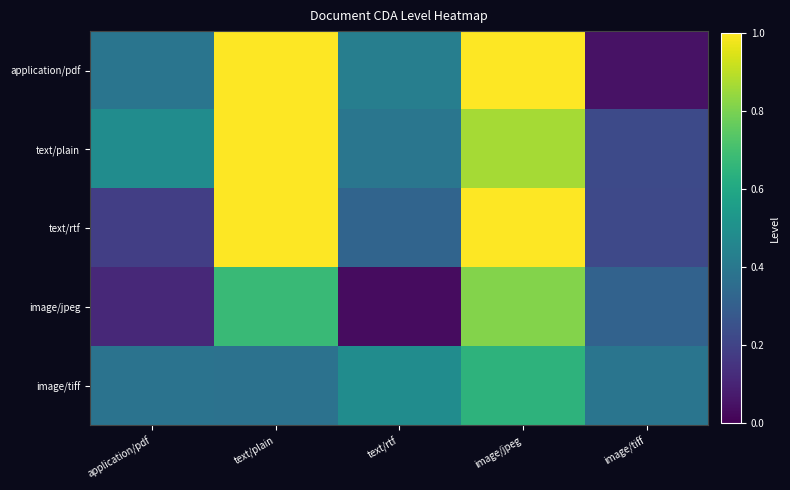

What is the total value across all series at image/tiff?

1.2